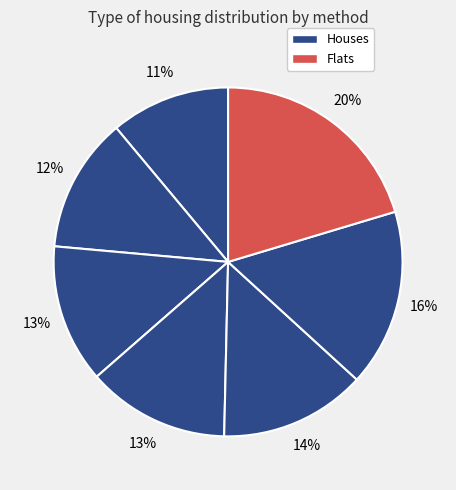

How many segments does this pie chart have?

7